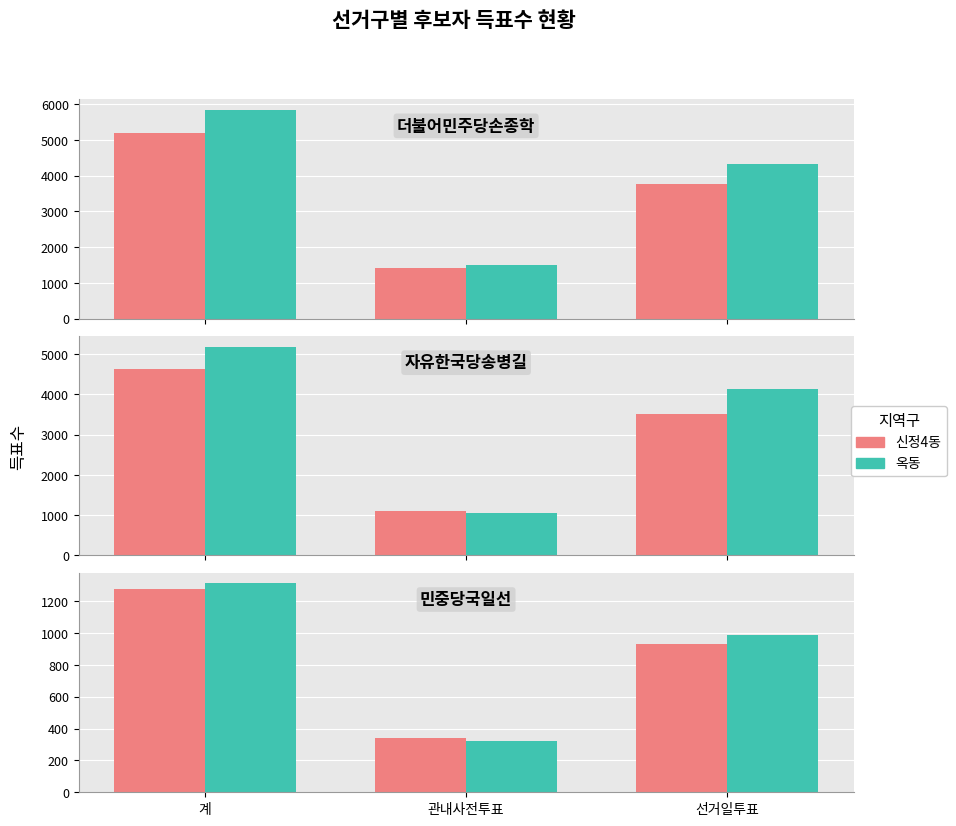

Which category has the highest value across all series?

계